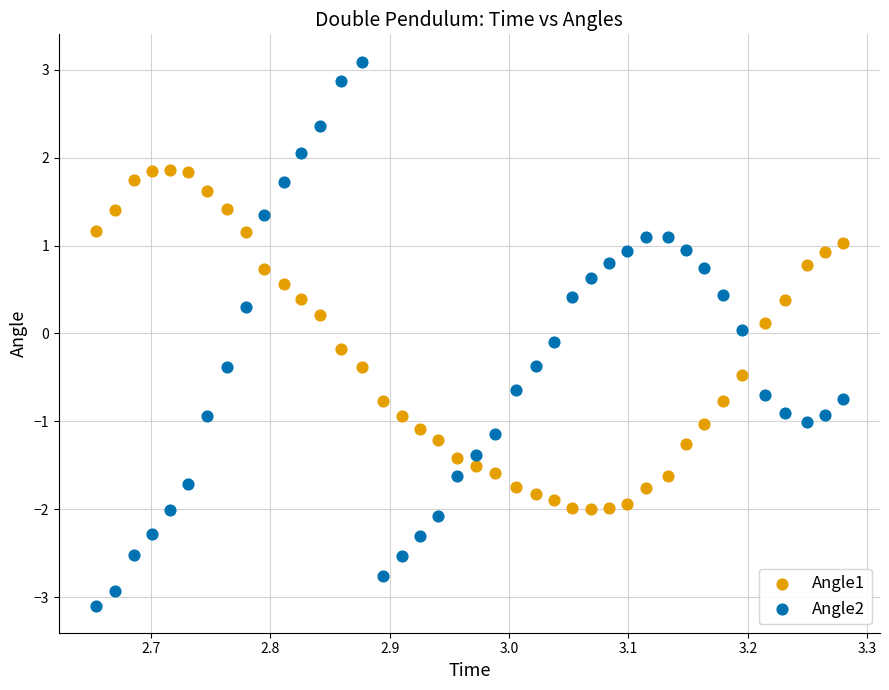

What is the X range (max minus min) for the scatter plot?

0.6